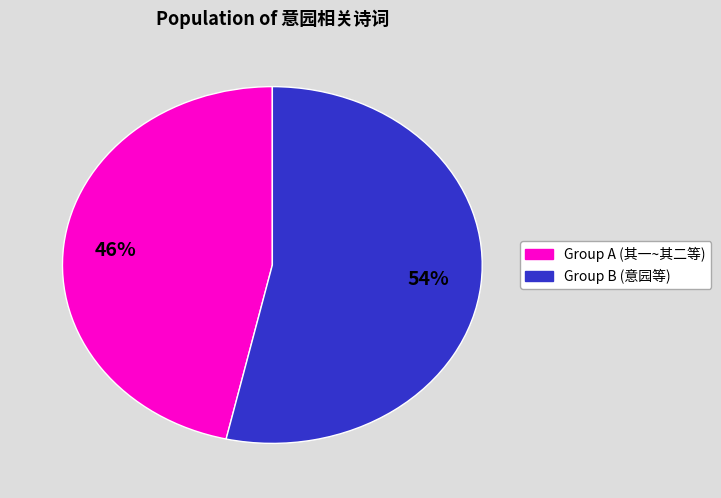

How many segments does this pie chart have?

2